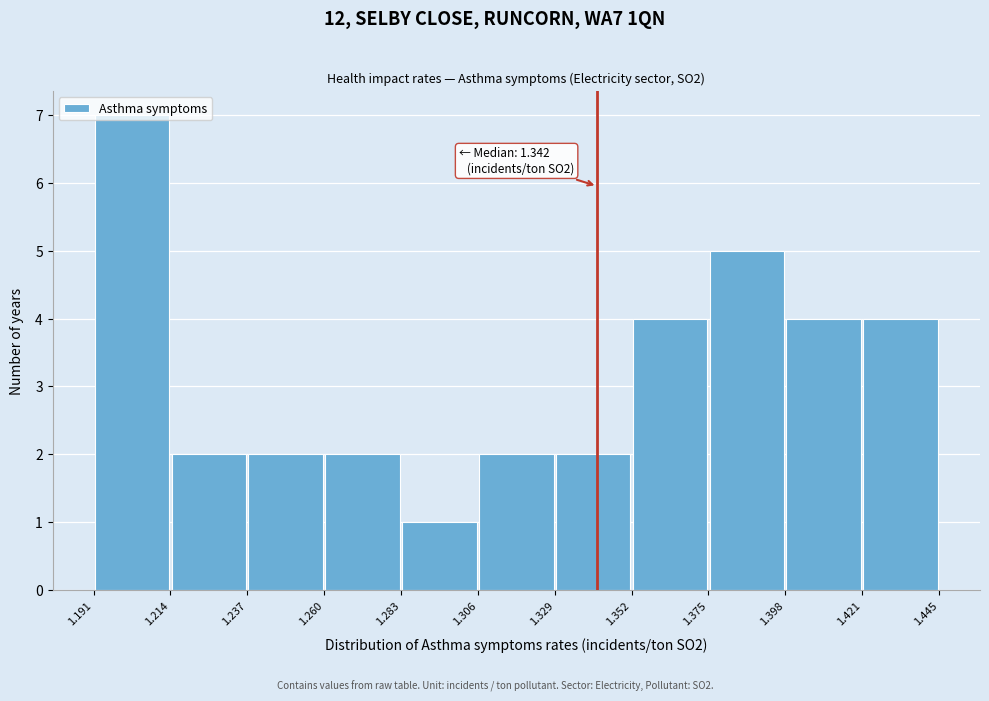

Which range on the x-axis has the tallest bar?

1.191 to 1.214